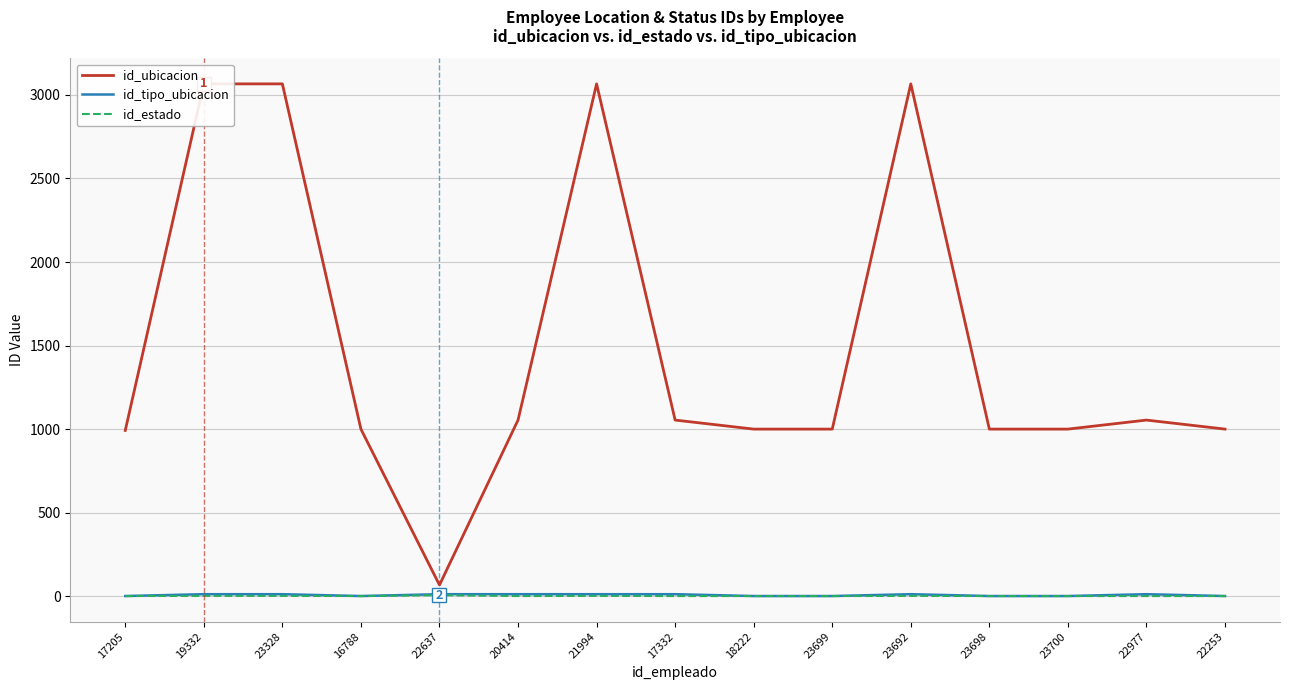

List the labels in order of id_tipo_ubicacion value, smallest first.

17205, 16788, 18222, 23699, 23698, 23700, 22253, 19332, 23328, 22637, 20414, 21994, 17332, 23692, 22977